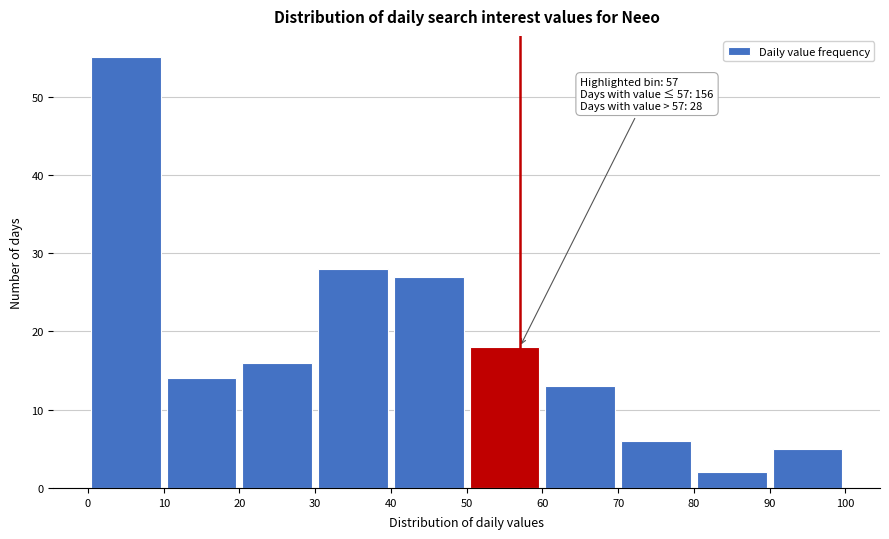

Which range on the x-axis has the tallest bar?

0 to 10